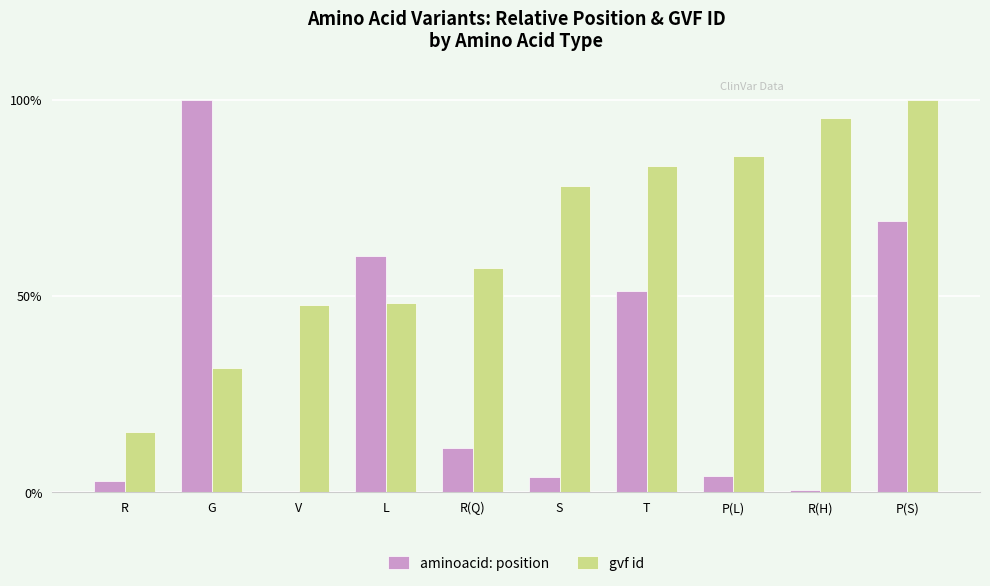

Which category has the highest value in the aminoacid: position series?

G